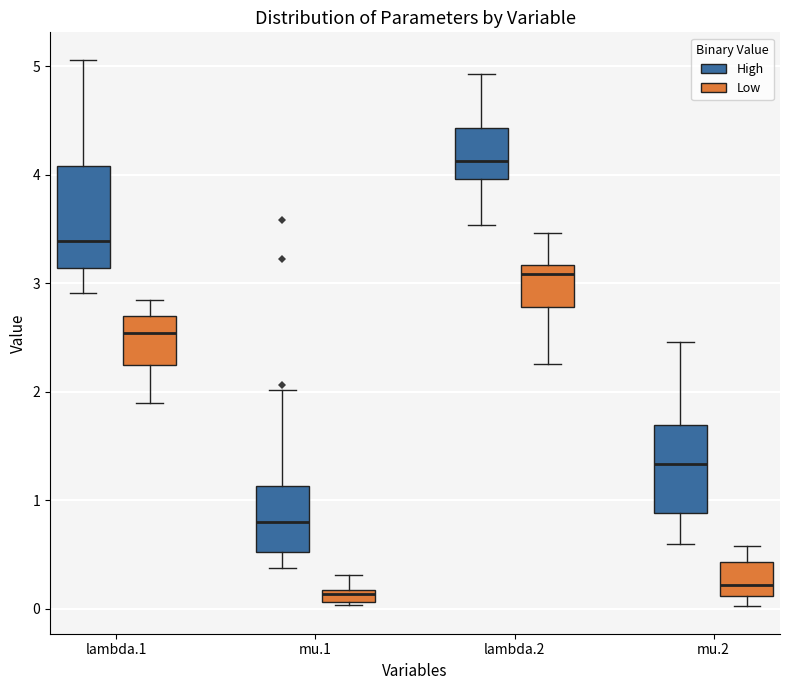

Where does the upper whisker of the box for lambda.2 (Low) end on the y-axis? The values are not printed on the chart, so give them approximately, as read against the axis.

3.5